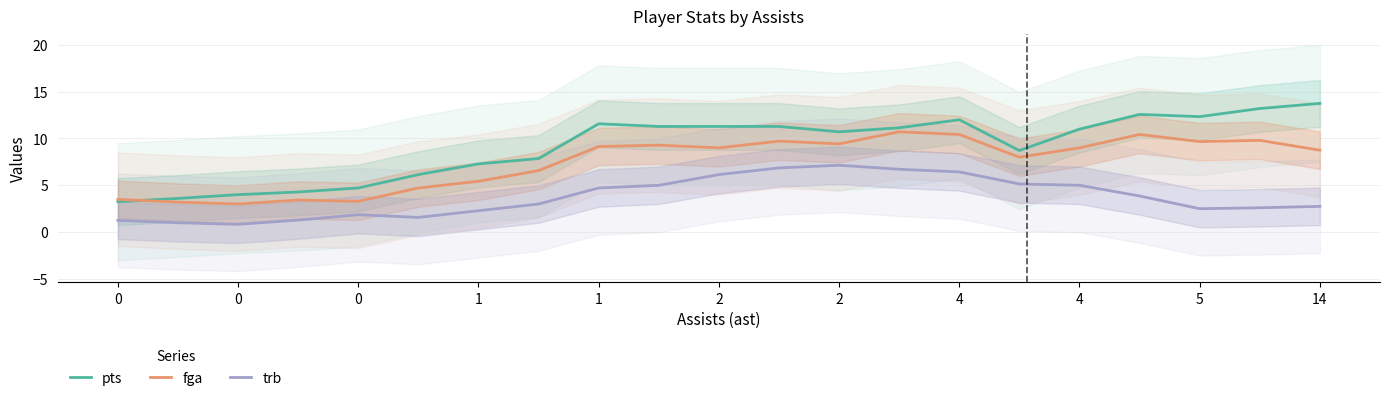

Between which two adjacent categories do pts and fga first intersect?

0 and 0